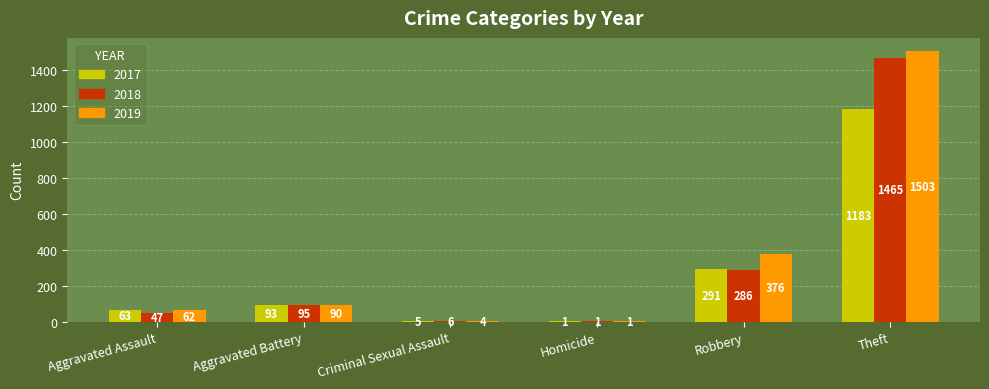

Which series has the widest spread of values?

2019